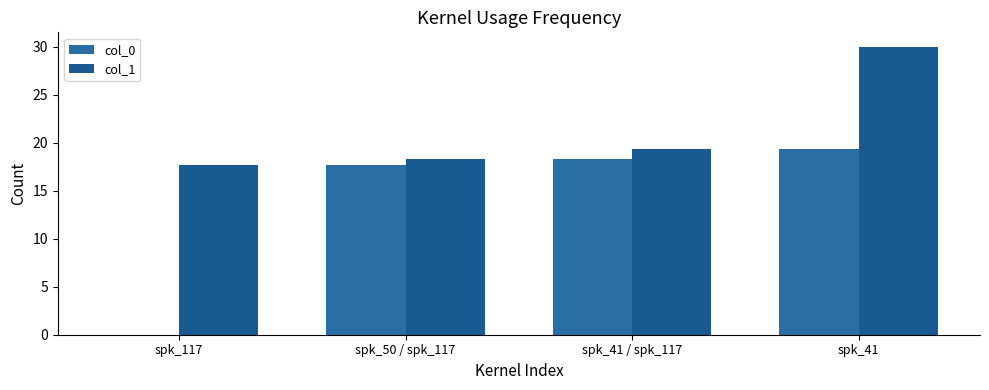

What is the difference between the col_1 values at spk_50 / spk_117 and spk_41?

11.7